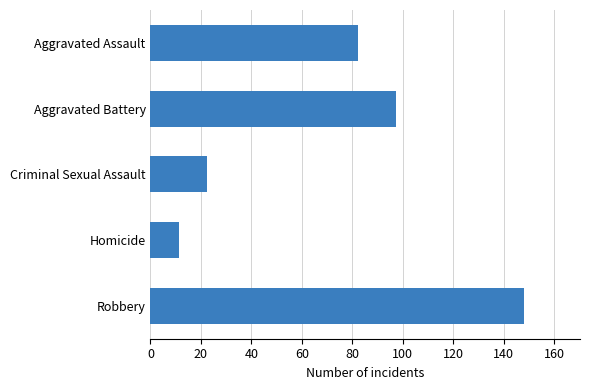

Reading bottom to top, extract all data points from this chart.

148.0	11.3	22.3	97.2	82.2